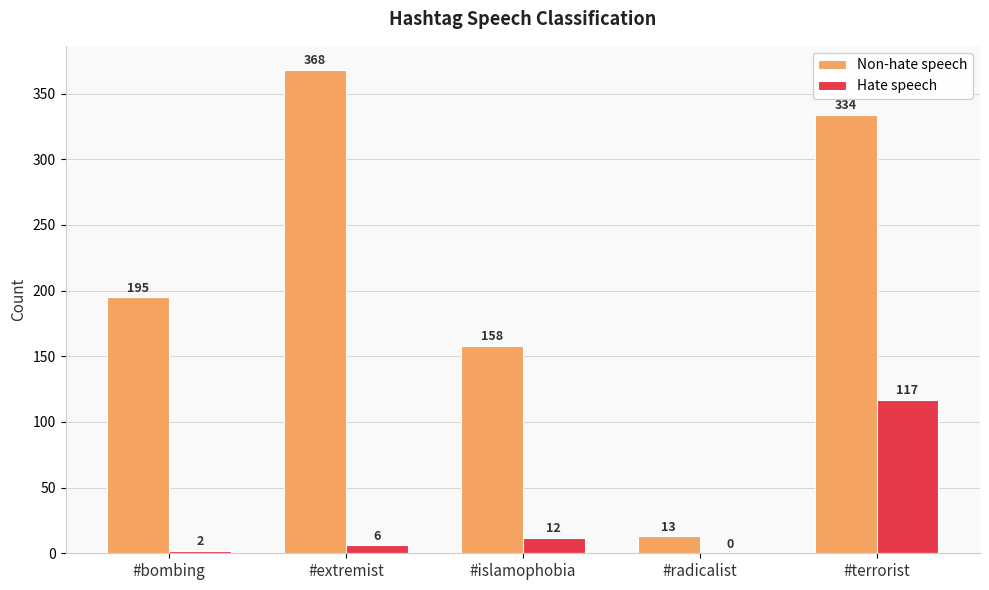

Is the value of Hate speech at #bombing greater than the value of Non-hate speech at #bombing?

No